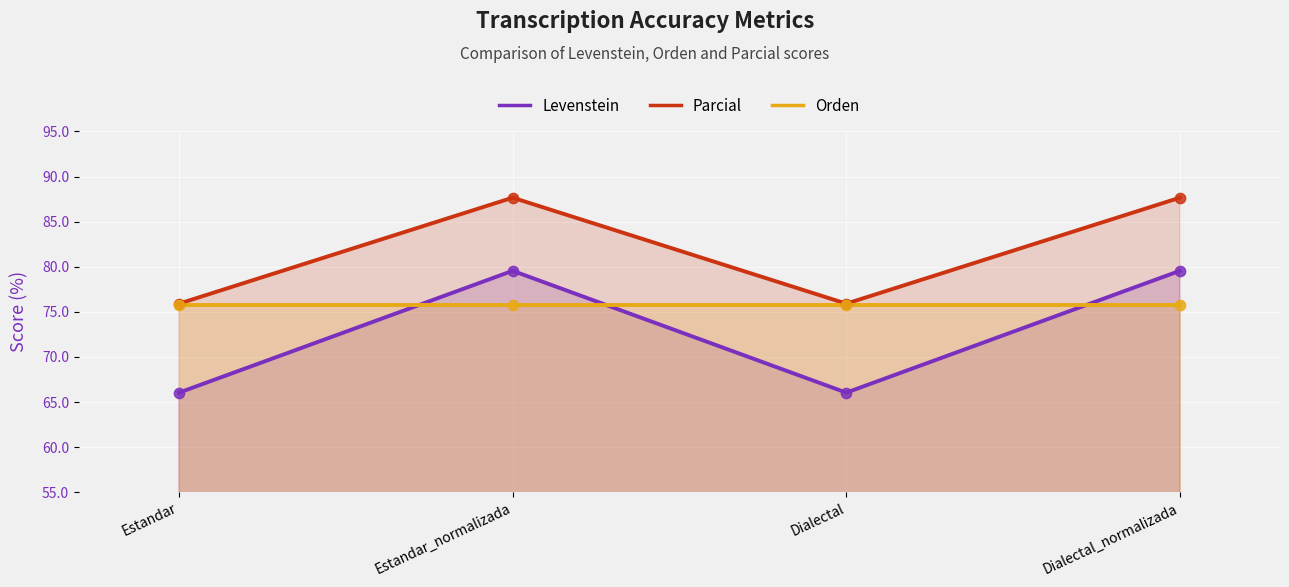

Which series reaches the minimum Y coordinate?

Levenstein